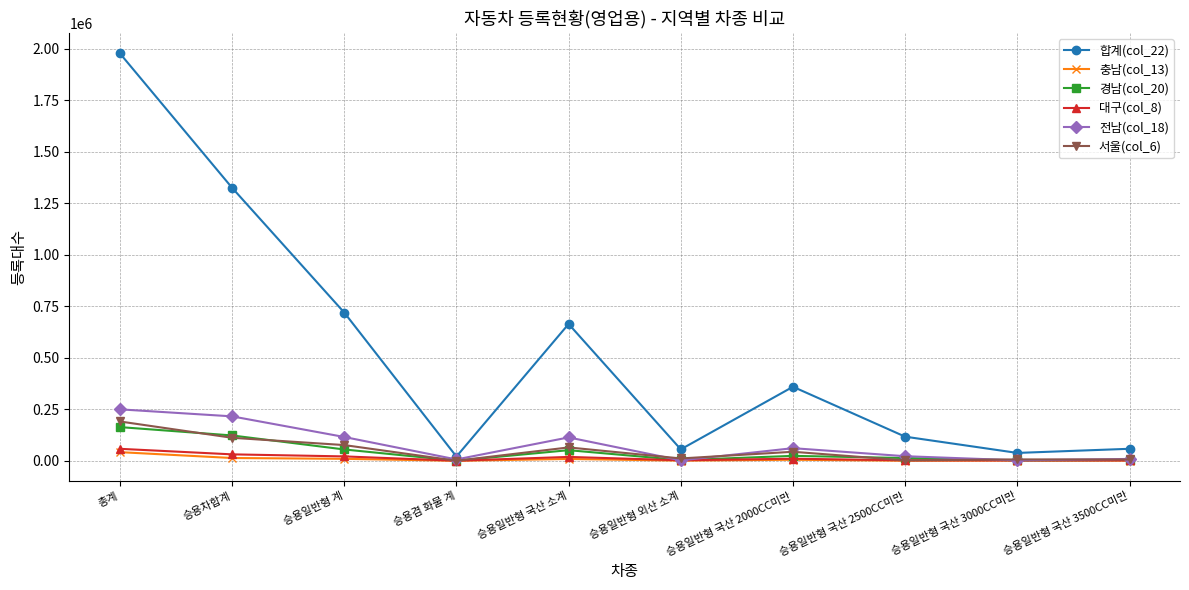

What is the value of the 충남(col_13) point at the 10th from the left?

1146